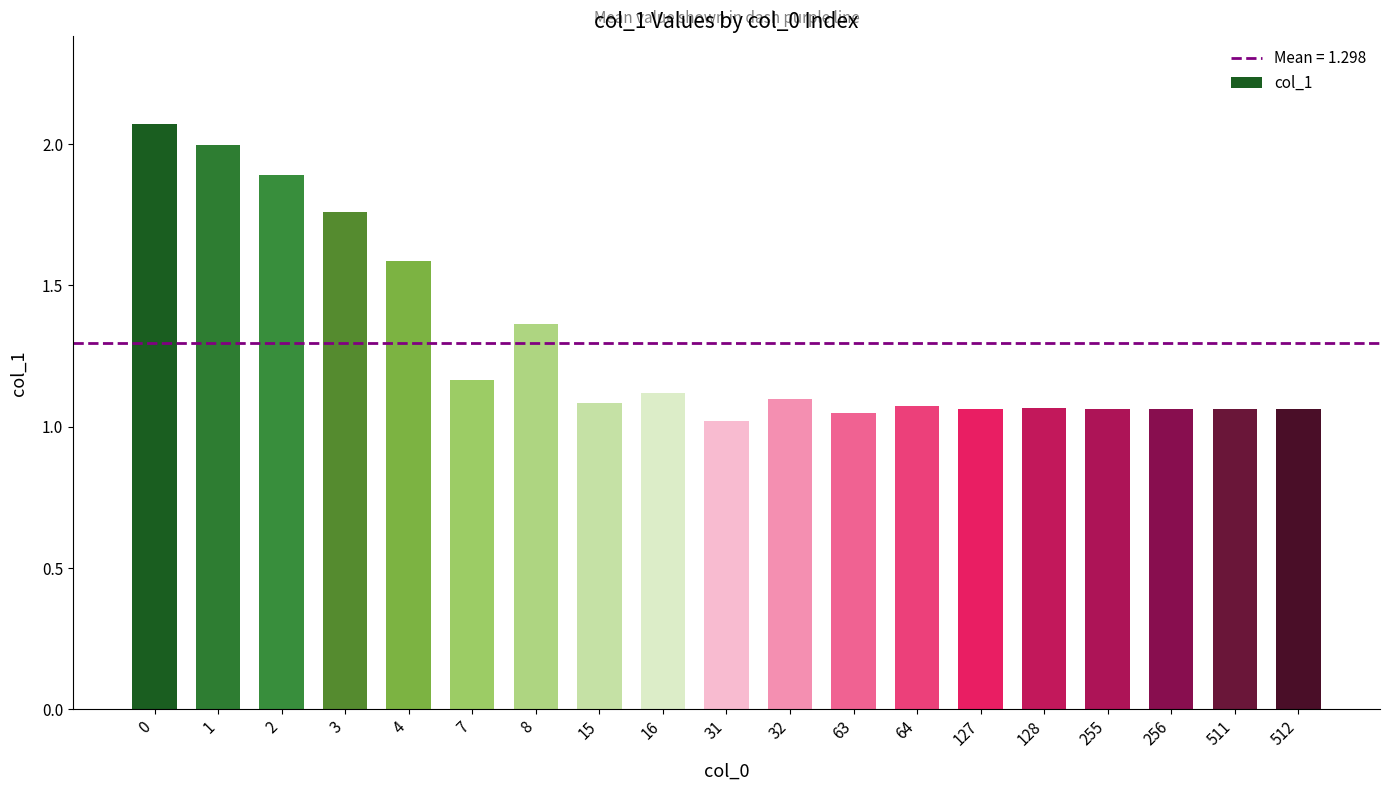

What is the value of the 5th bar from the left?

1.6